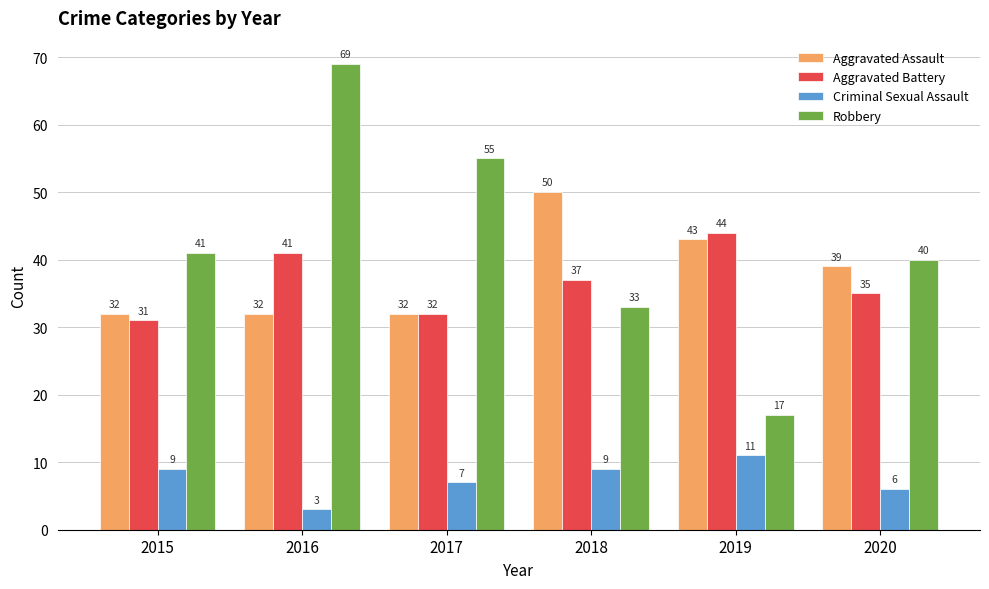

Is the value of Criminal Sexual Assault at 2018 greater than the value of Aggravated Assault at 2018?

No